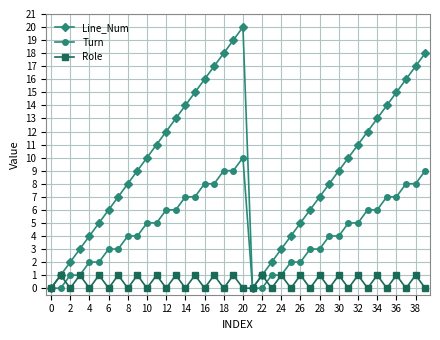

List the series in order of their overall mean, highest first.

Line_Num, Turn, Role